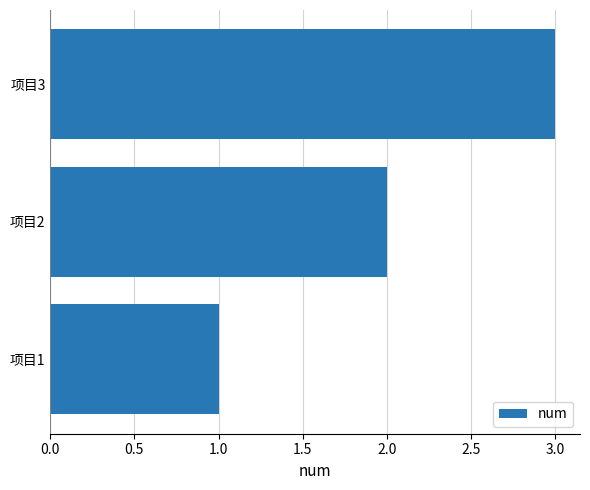

List the labels in order of value, smallest first.

项目1, 项目2, 项目3